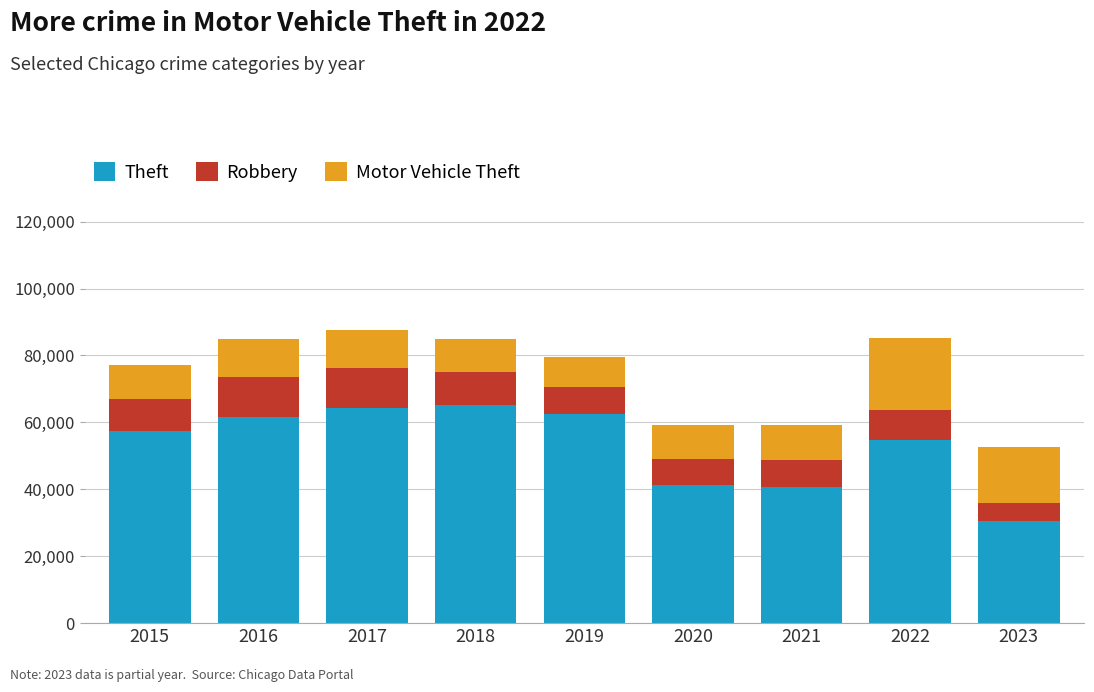

What is the minimum value for Theft?

30624